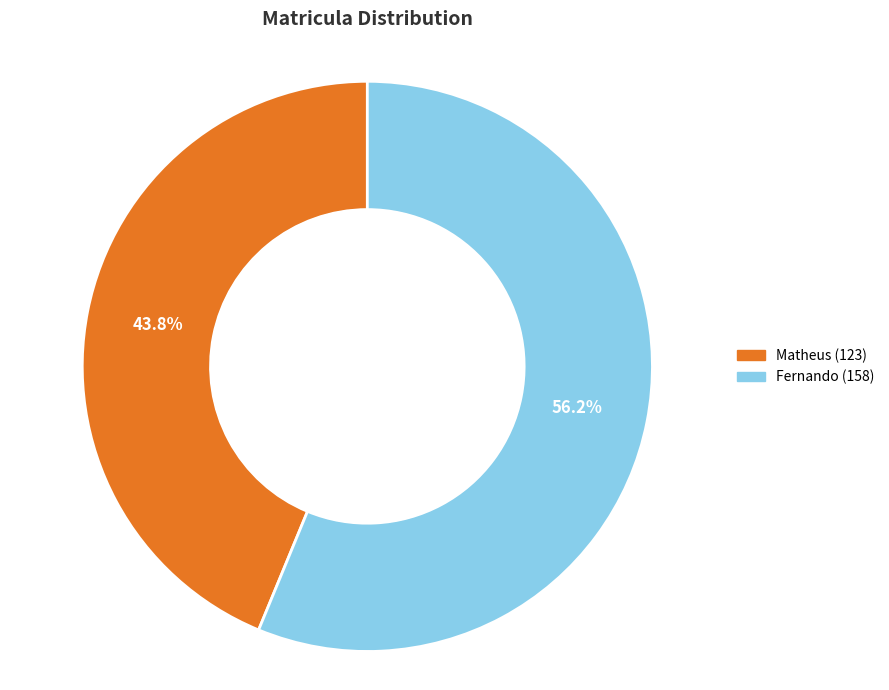

Which slice is the smallest?

Matheus